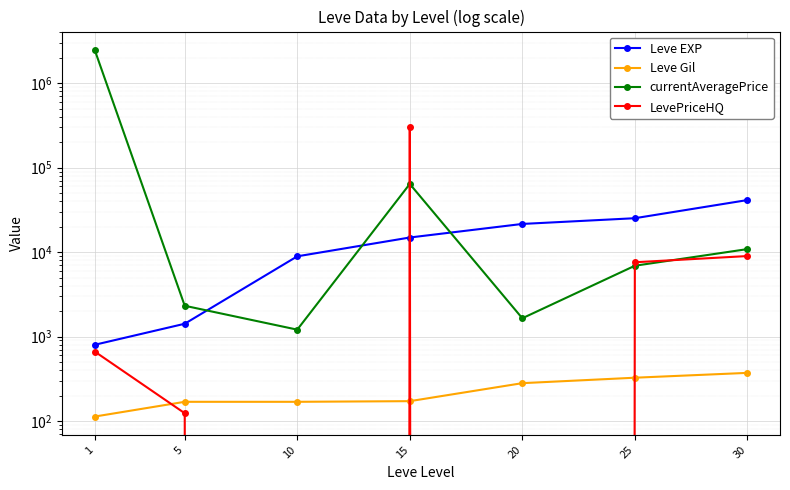

Reading left to right, transcribe all the data shown in this chart.

Leve EXP: 1=800.0	5=1420.0	10=8930.0	15=14920.0	20=21600.0	25=25250.0	30=41410.0
Leve Gil: 1=113.0	5=169.0	10=169.0	15=172.0	20=281.0	25=326.0	30=372.0
currentAveragePrice: 1=2488026.8	5=2319.6	10=1209.2	15=64268.9	20=1649.0	25=6908.4	30=10872.9
LevePriceHQ: 1=665.7	5=123.8	10=0.0	15=299931.0	20=0.0	25=7595.5	30=8997.0